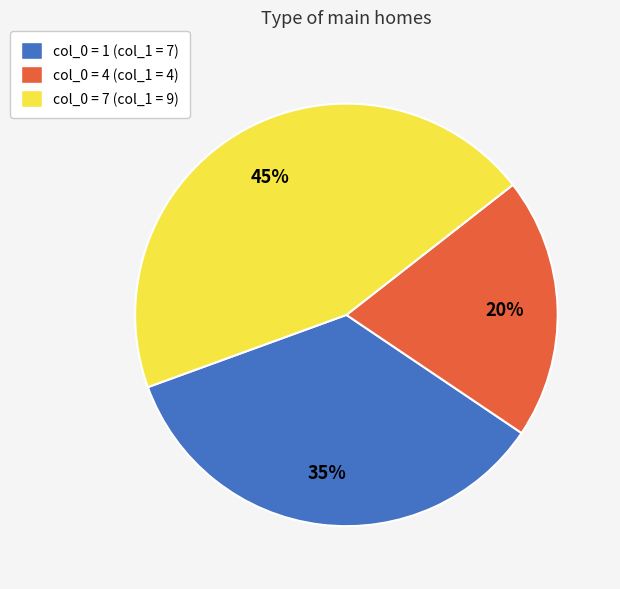

Is there any slice that represents more than half of the pie?

No